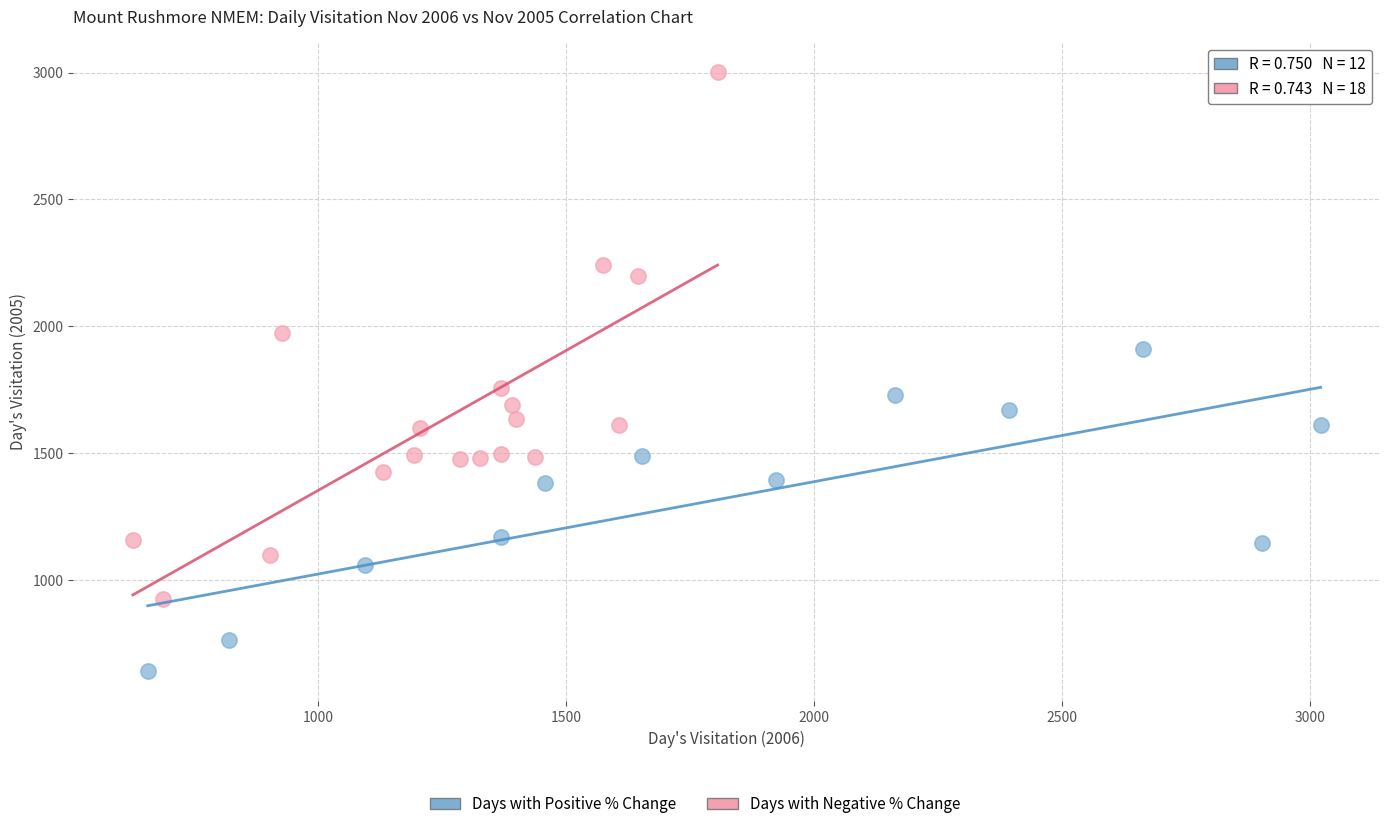

Which series contains the lowest Y value?

Days with Positive % Change